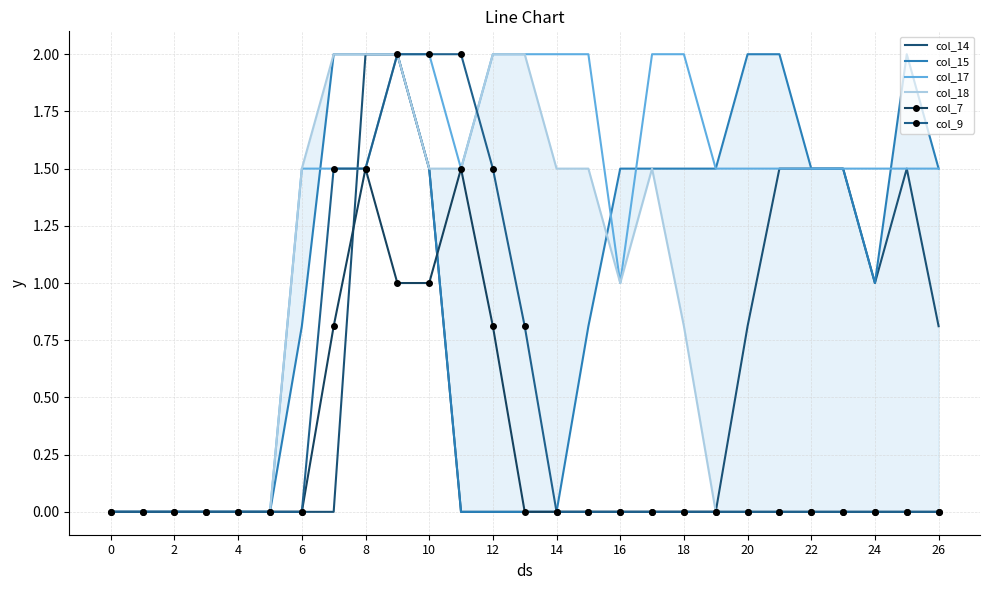

True or false: col_9 has more than 0 interior local peaks.

False